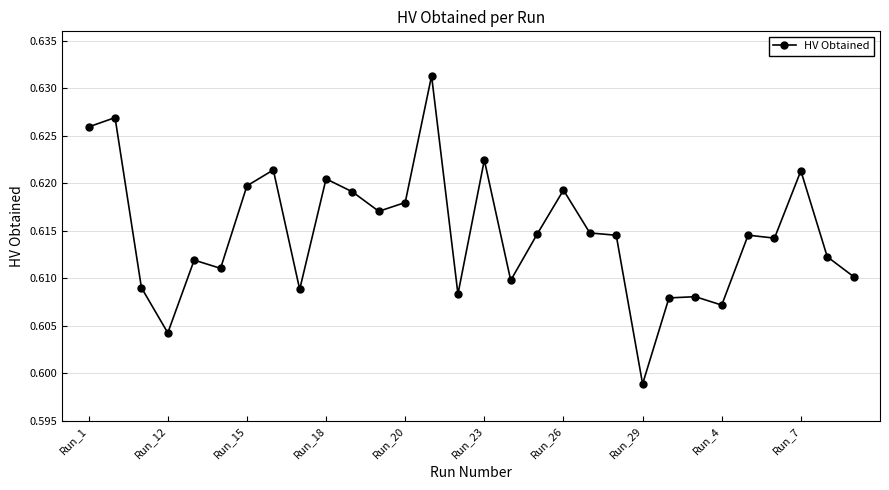

How many values are between 0 and 1?

30